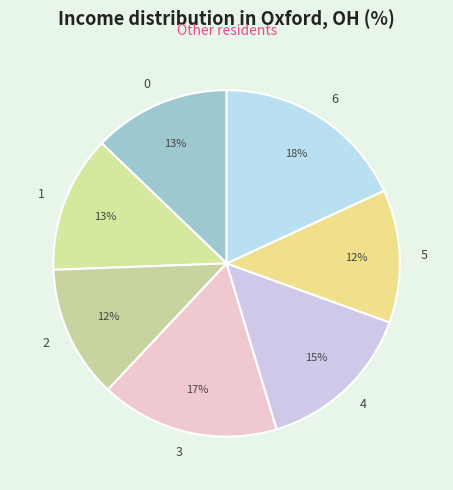

Is it true that 3 is 17% of the pie?

True